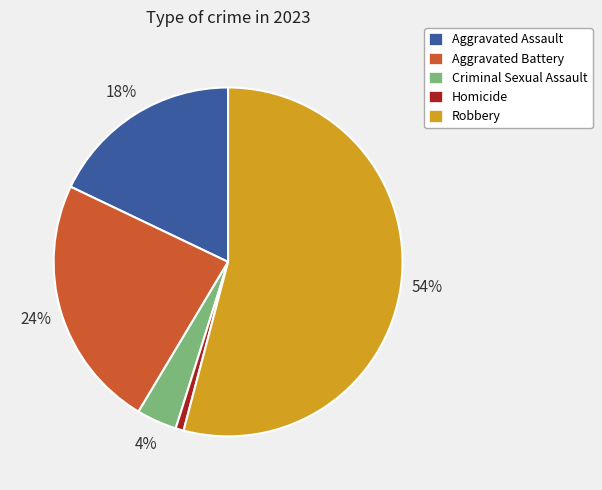

What percentage is the Aggravated Battery slice, to the nearest percent?

24%